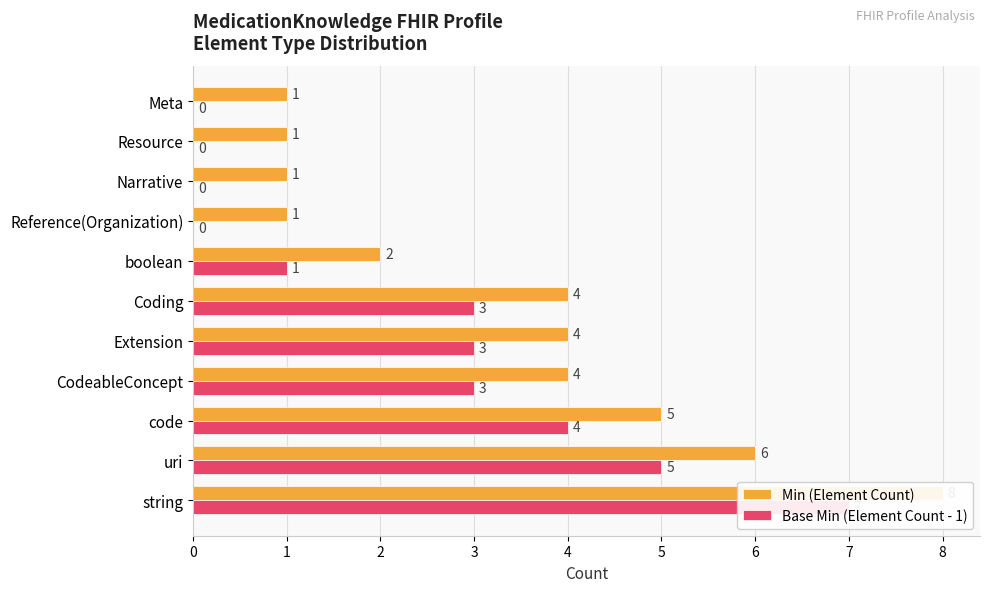

Count the Min (Element Count) values in the range 1 to 5.

9